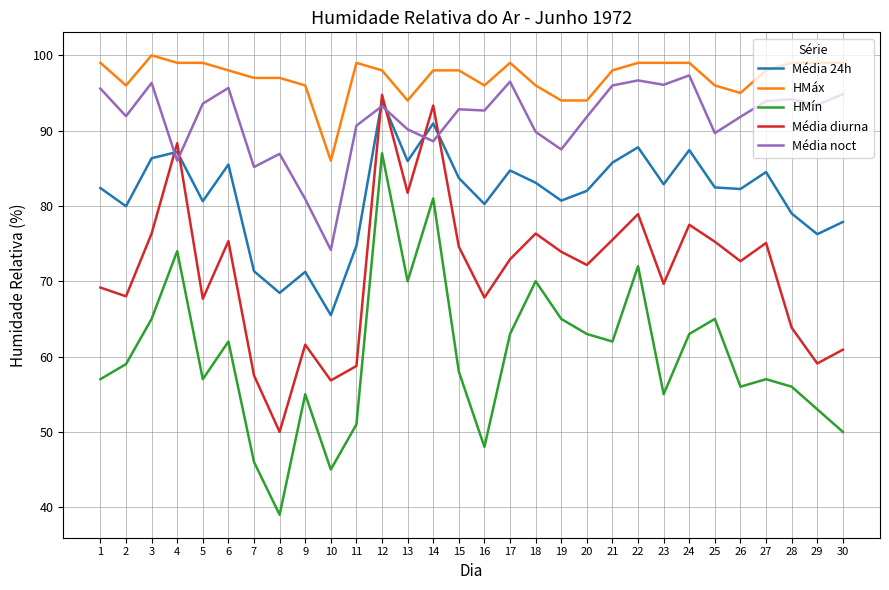

What is the approximate value of HMín at 11?

51.0